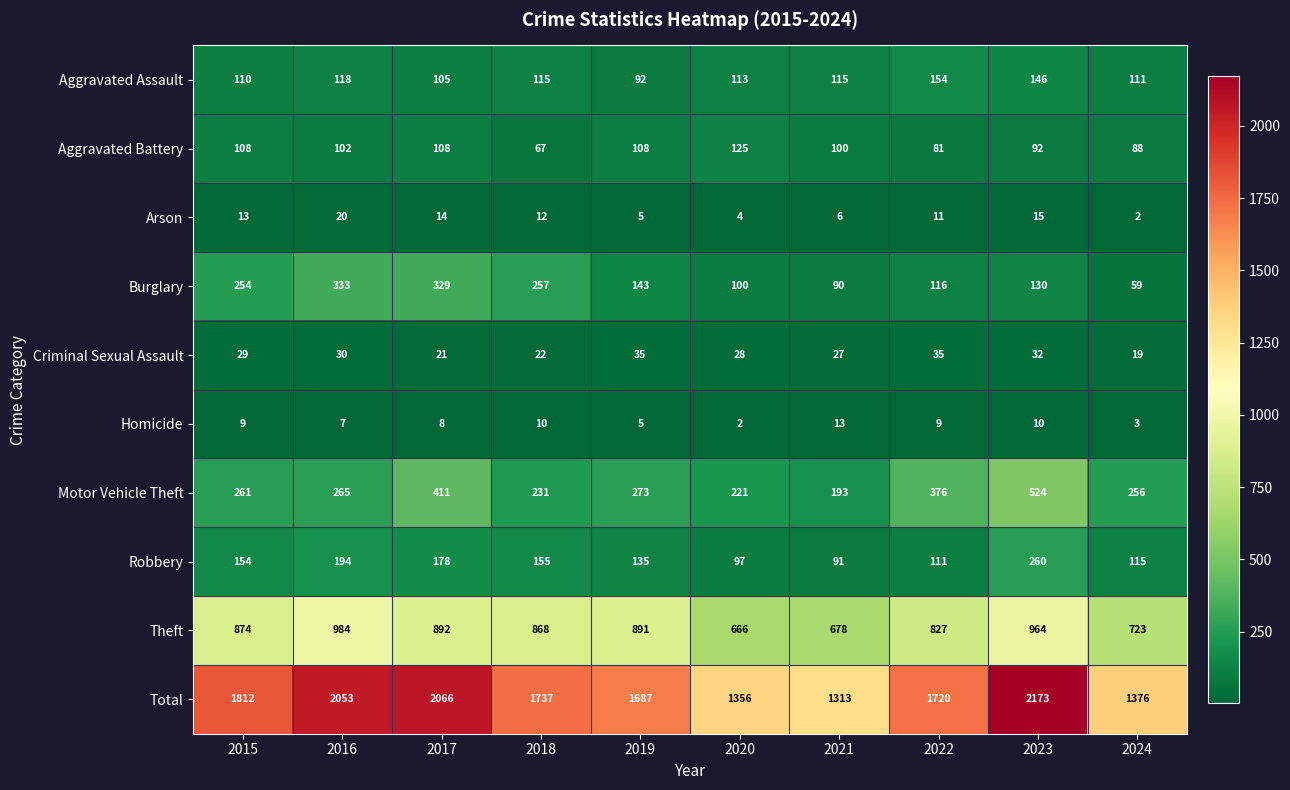

What is the sum of the Theft values at 2019 and 2016?

1875